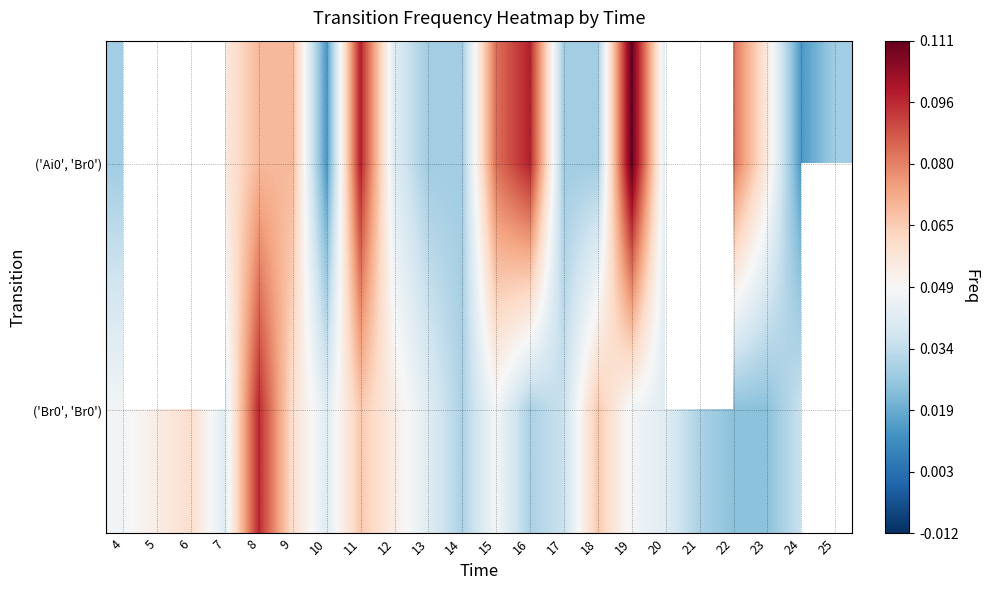

What is the sum of the ('Br0', 'Br0') values at 6 and 13?

0.1